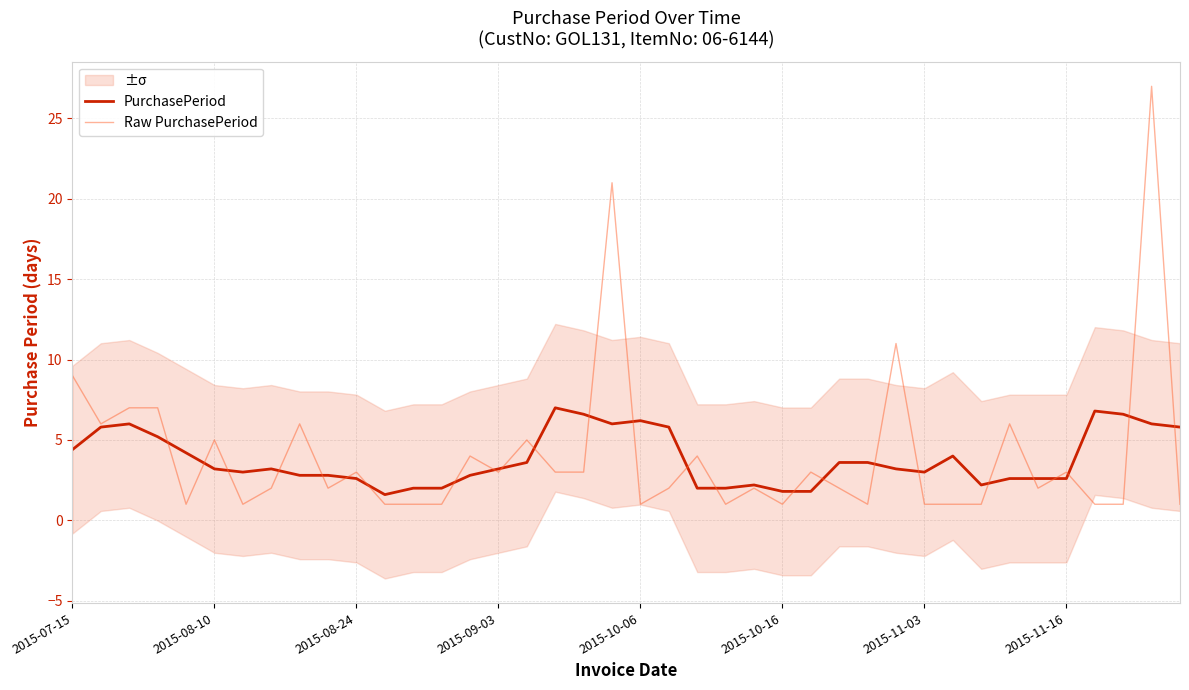

Which category has the highest value in the Raw PurchasePeriod series?

38